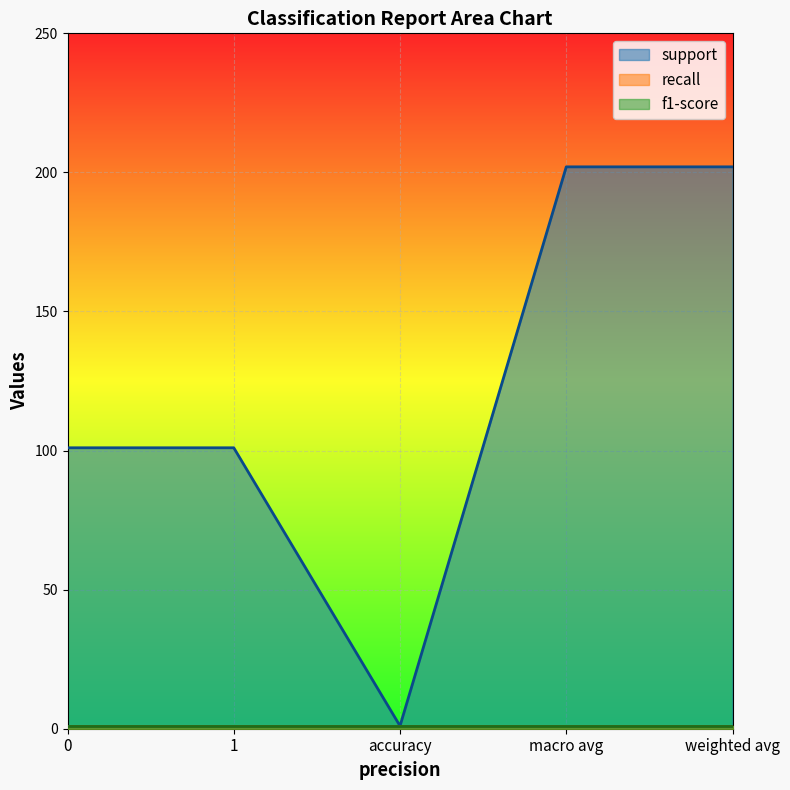

What is the difference between the highest and lowest values at weighted avg?

201